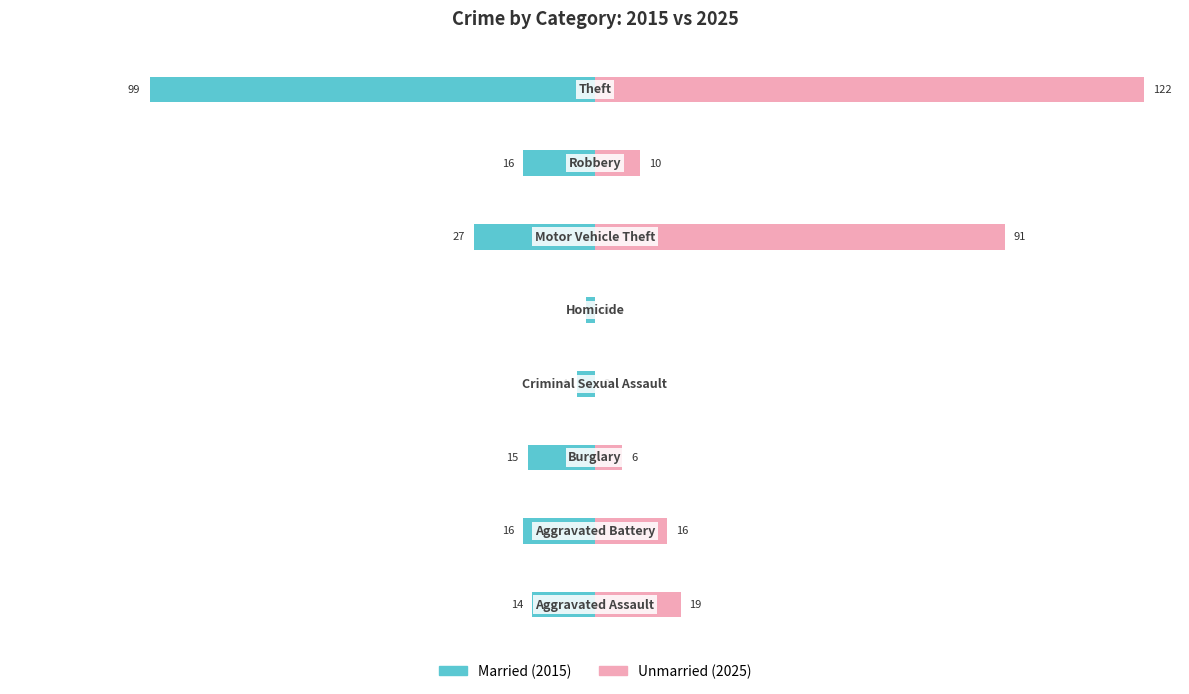

What is the maximum value for Unmarried?

122